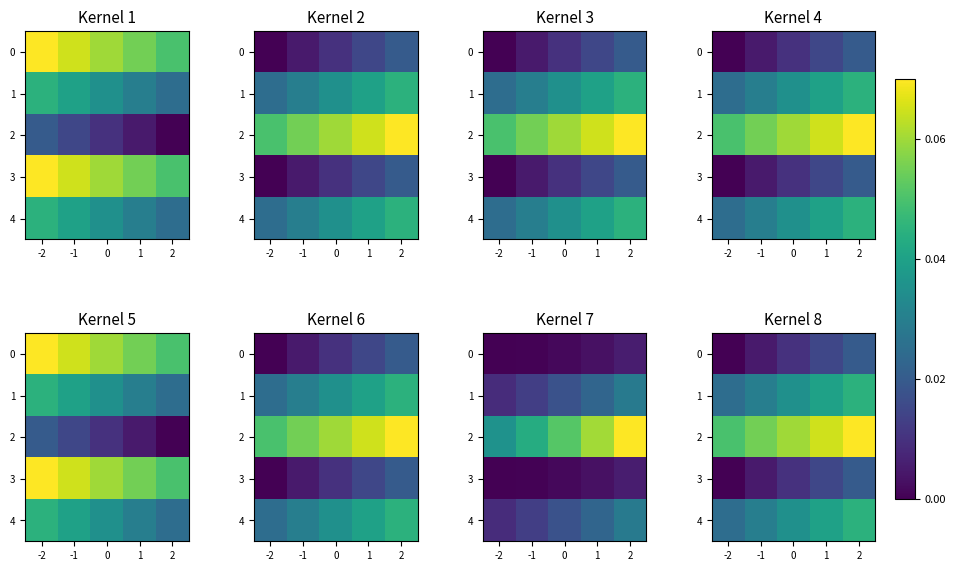

Count the 0 values in the range 0 to 1.

5